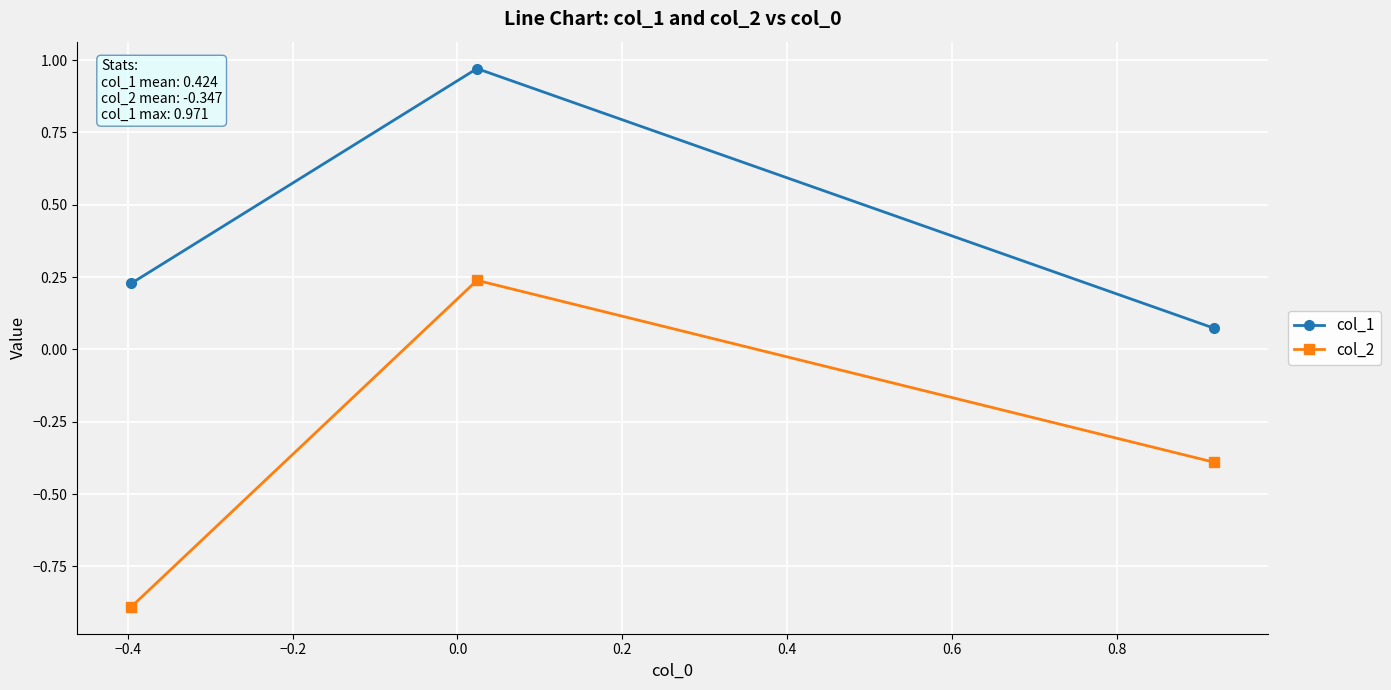

What is the smallest value displayed?

-0.9